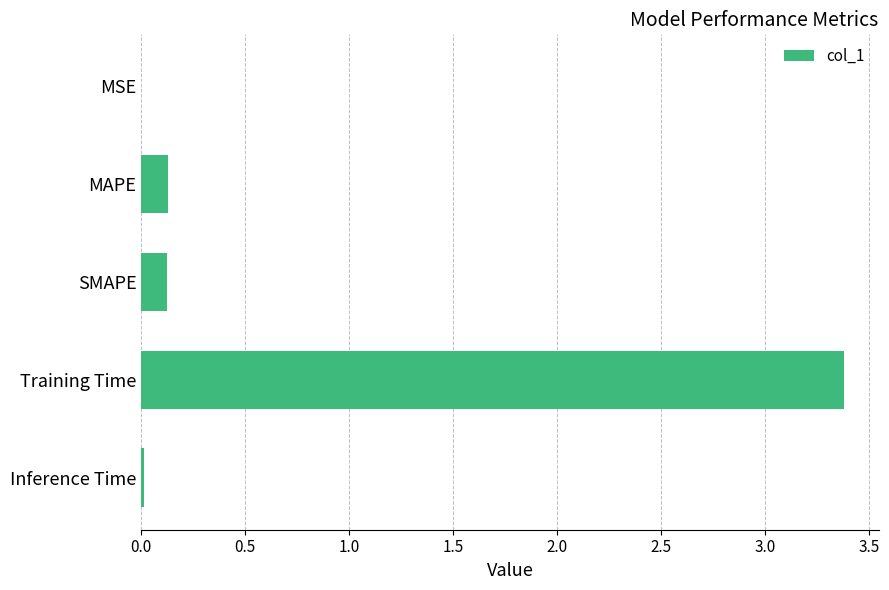

The value at Training Time is 3.4. True or false?

True